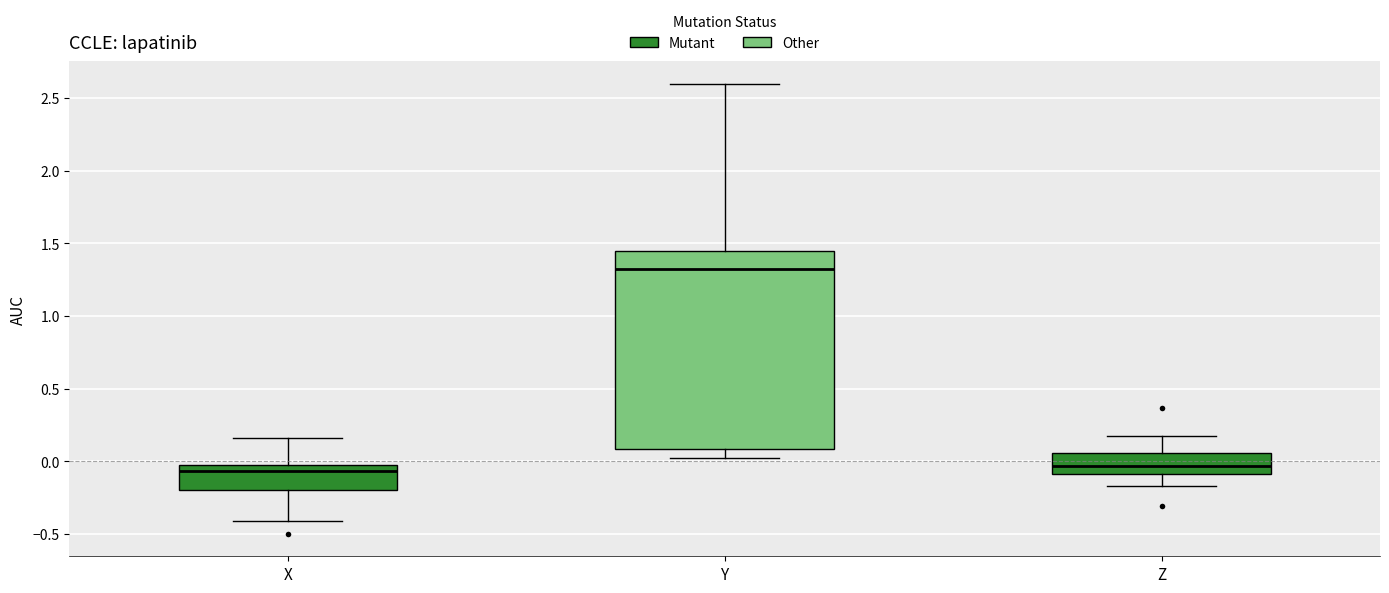

Where does the lower whisker of the box for Z end on the y-axis? The values are not printed on the chart, so give them approximately, as read against the axis.

-0.15